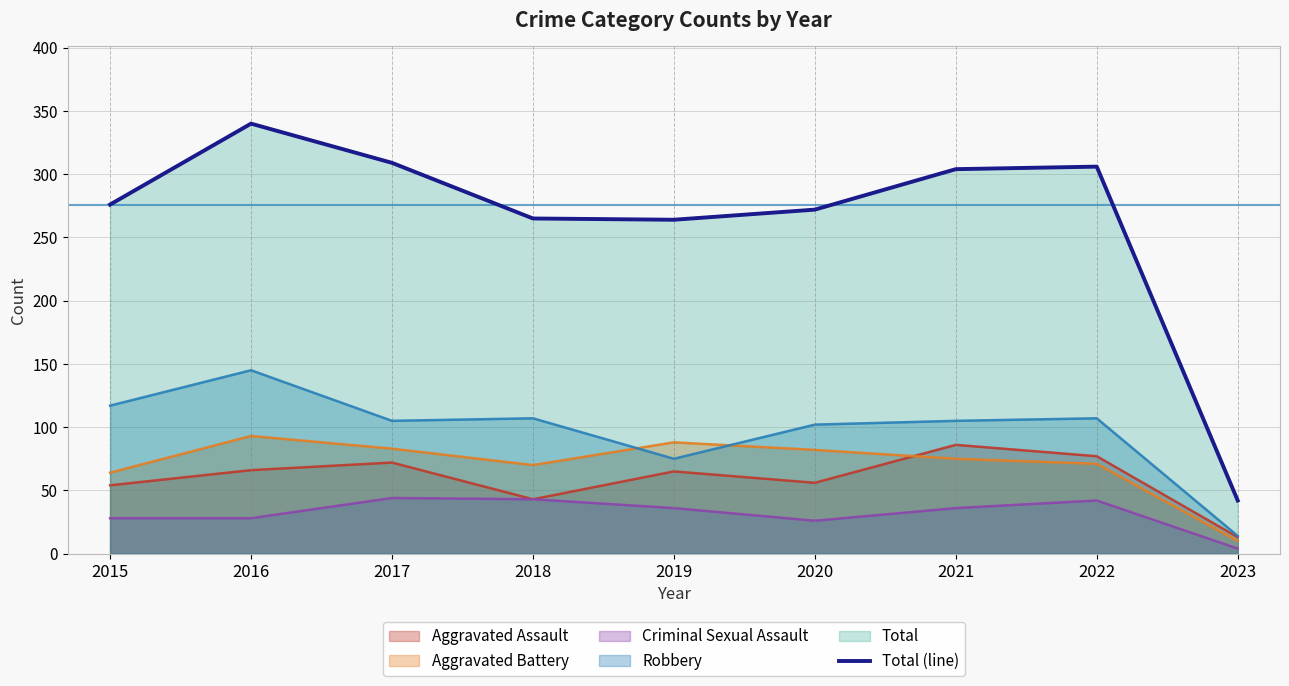

Reading left to right, what are all the values shown in this chart?

2015=276	2016=340	2017=309	2018=265	2019=264	2020=272	2021=304	2022=306	2023=42